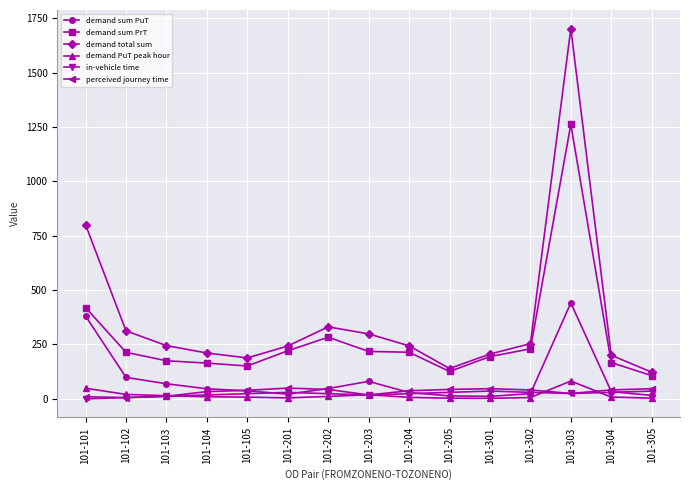

True or false: demand sum PuT has more than 1 interior local peaks.

True